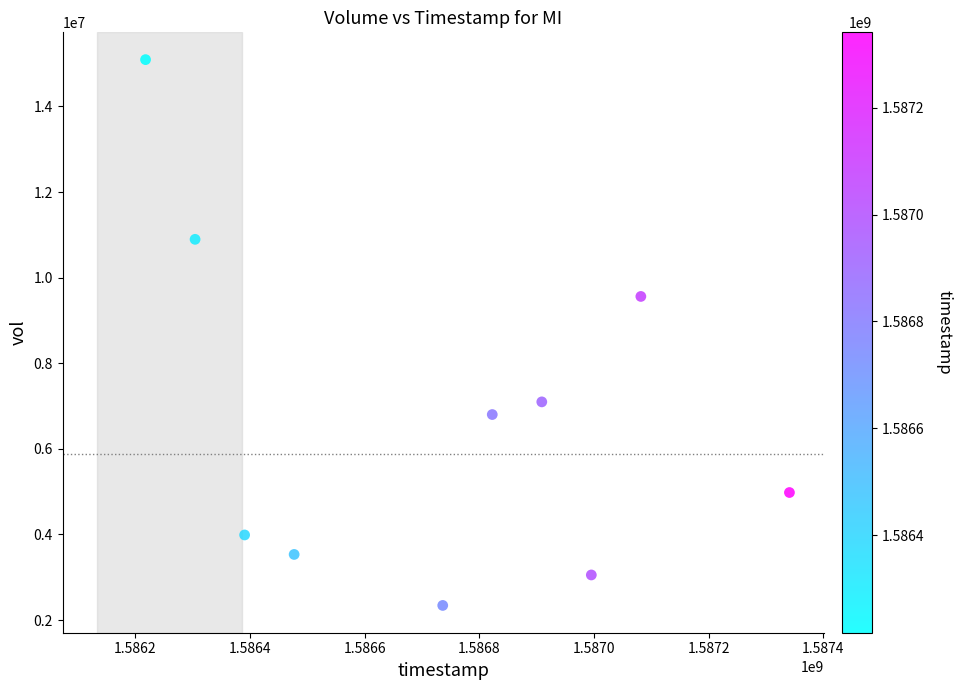

What Y value in the scatter plot is closest to 8716950?

9560100